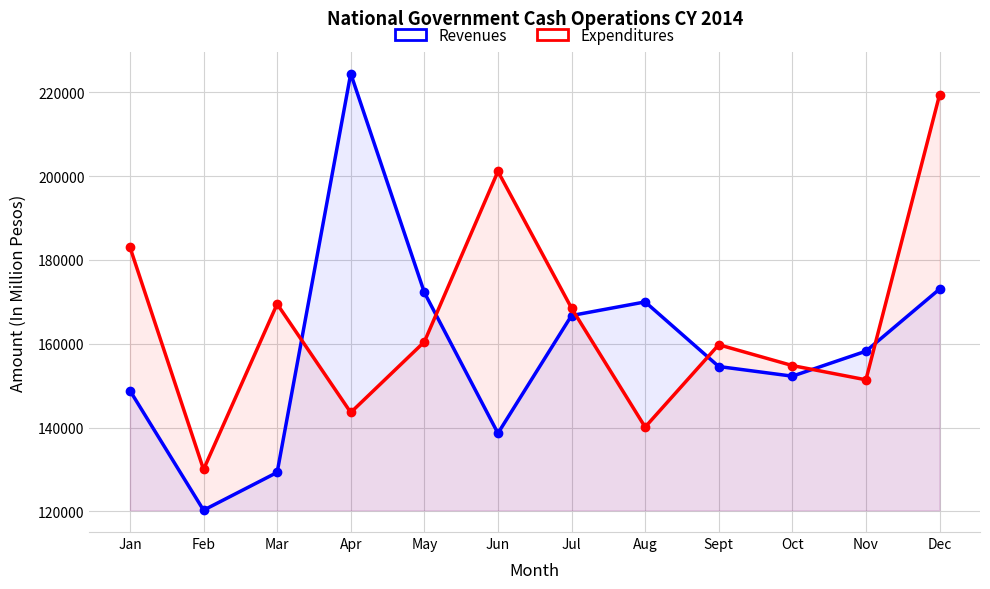

In Revenues, how many points are higher than both neighbors (excluding endpoints)?

2